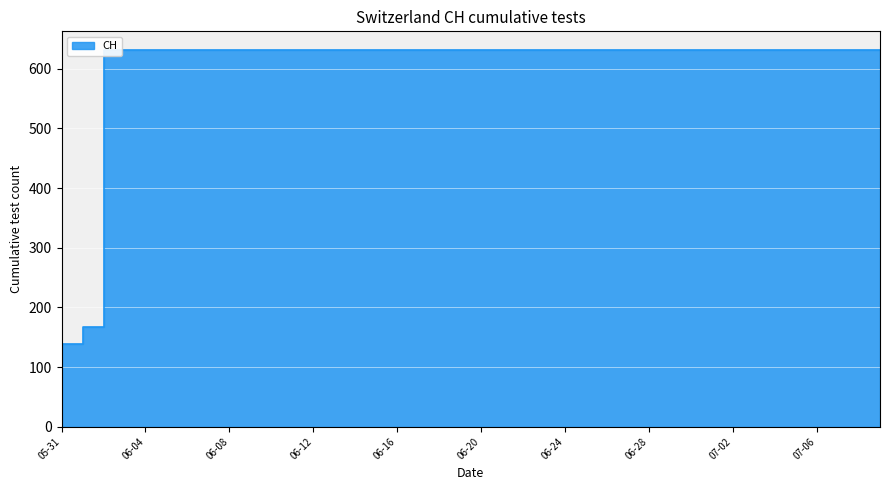

What is the value of the 20th point from the left?

631